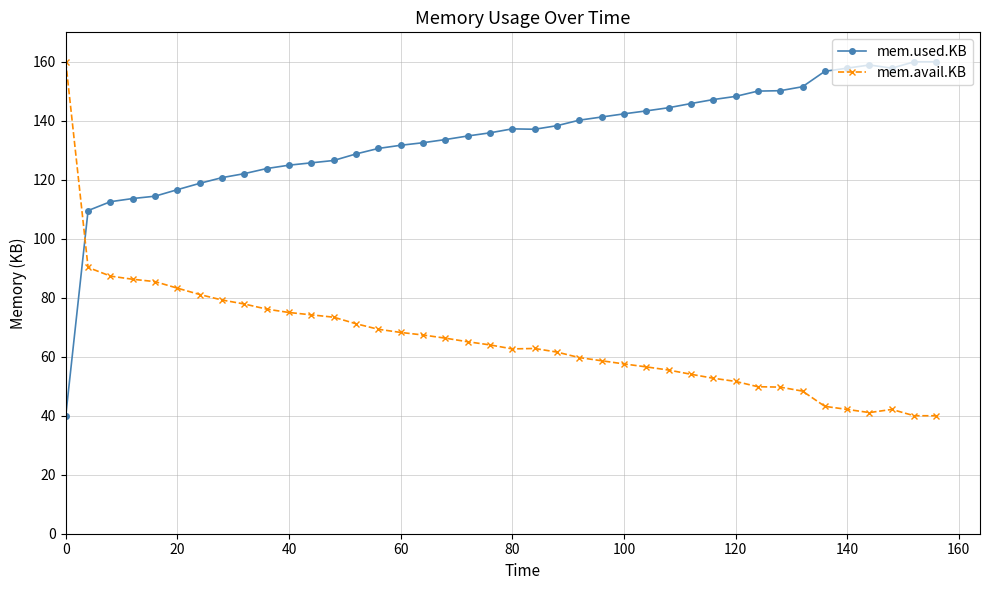

How many intersections are there between mem.used.KB and mem.avail.KB?

1